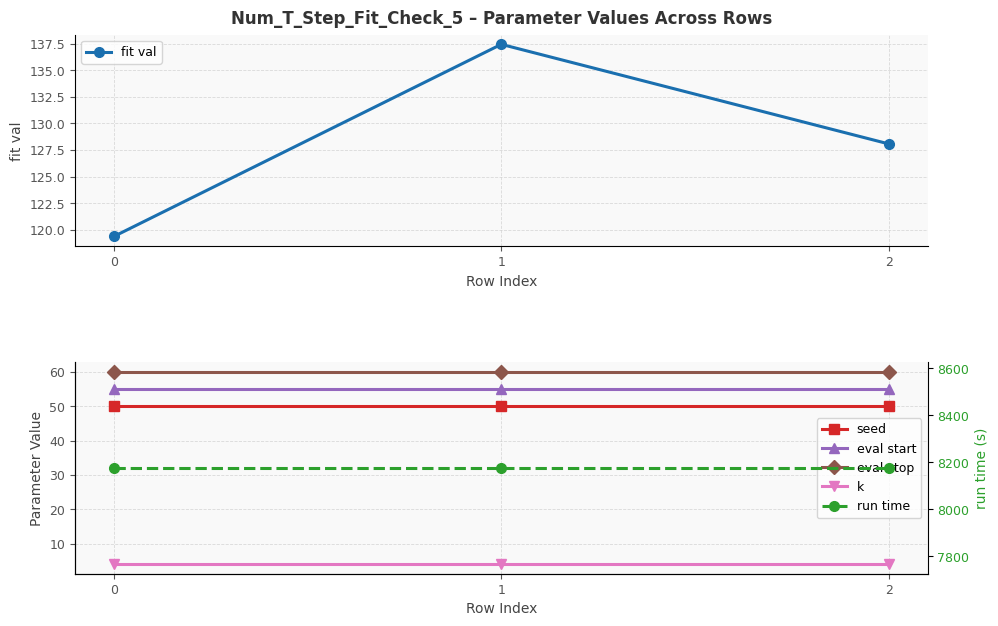

Rank the series at 2 from highest to lowest value.

run time, fit val, eval stop, eval start, seed, k